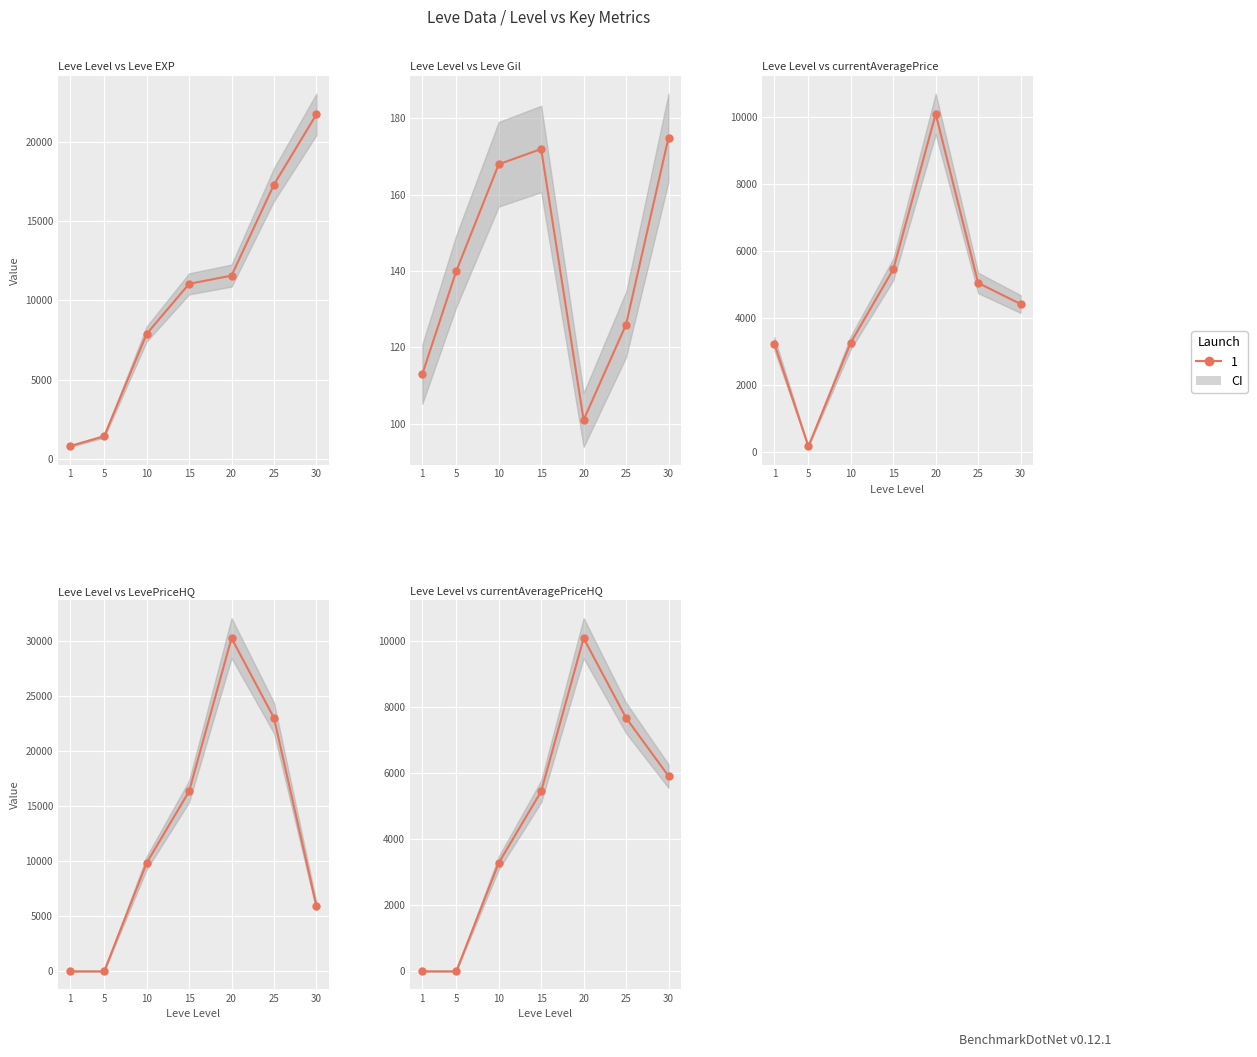

Reading right to left, what are all the values shown in this chart?

Leve EXP: 30=21740.0	25=17310.0	20=11560.0	15=11040.0	10=7880.0	5=1420.0	1=800.0
Leve Gil: 30=175.0	25=126.0	20=101.0	15=172.0	10=168.0	5=140.0	1=113.0
currentAveragePrice: 30=4410.2	25=5039.6	20=10080.0	15=5444.5	10=3262.2	5=161.4	1=3225.2
LevePriceHQ: 30=5908.0	25=22999.0	20=30240.0	15=16333.5	10=9837.2	5=0.0	1=0.0
currentAveragePriceHQ: 30=5908.0	25=7666.3	20=10080.0	15=5444.5	10=3279.1	5=0.0	1=0.0